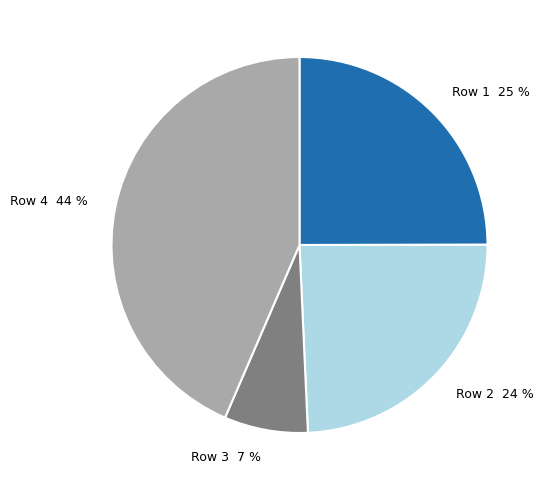

Is Row 2 24 % the majority of the pie?

No